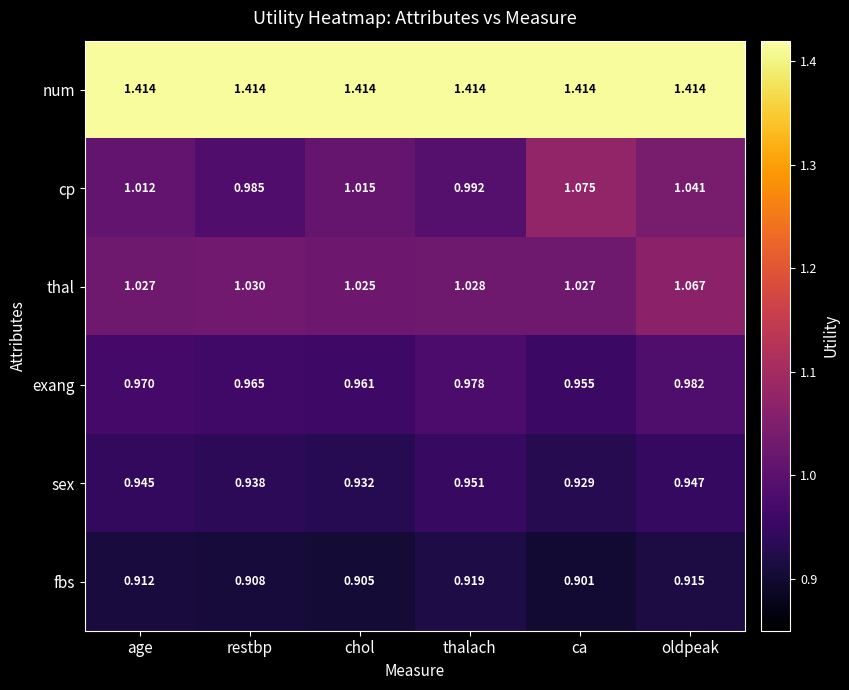

List the series in order of their peak value, highest first.

num, cp, thal, exang, sex, fbs